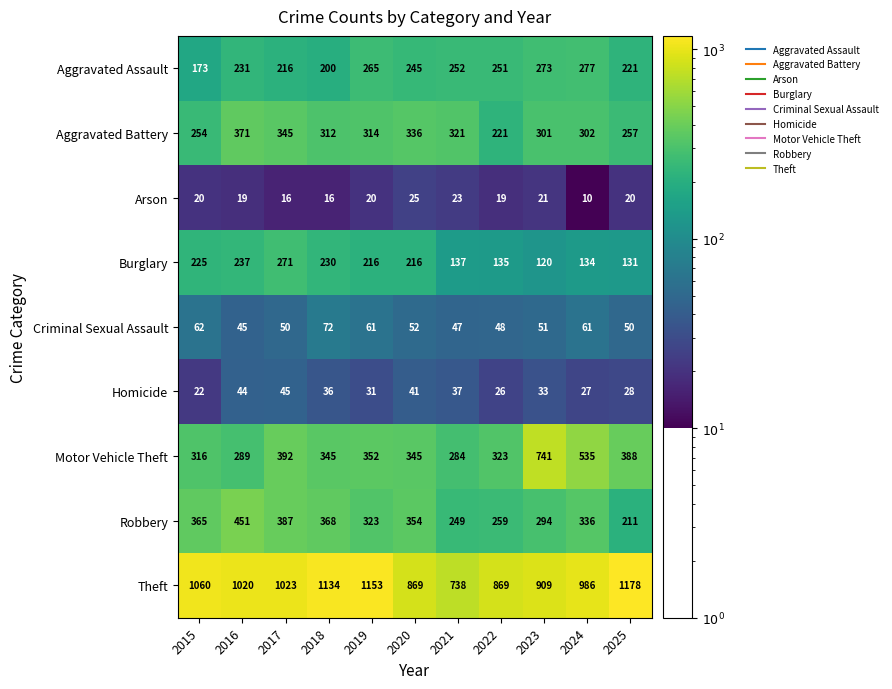

How many data points does each series have?

11